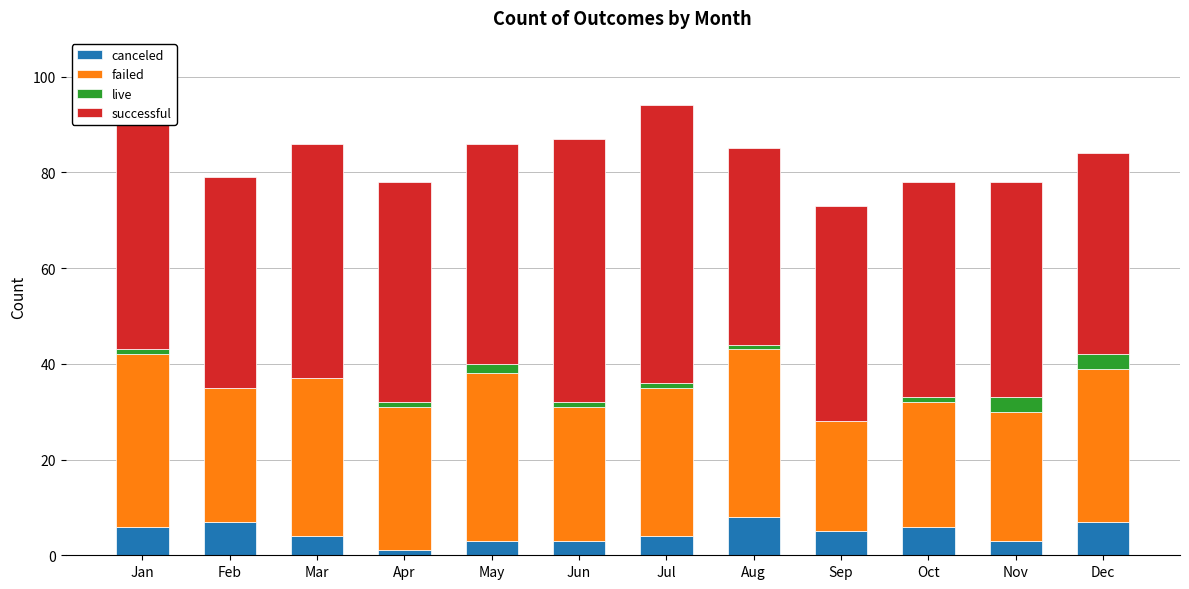

The canceled series shows 4 at Mar. True or false?

True